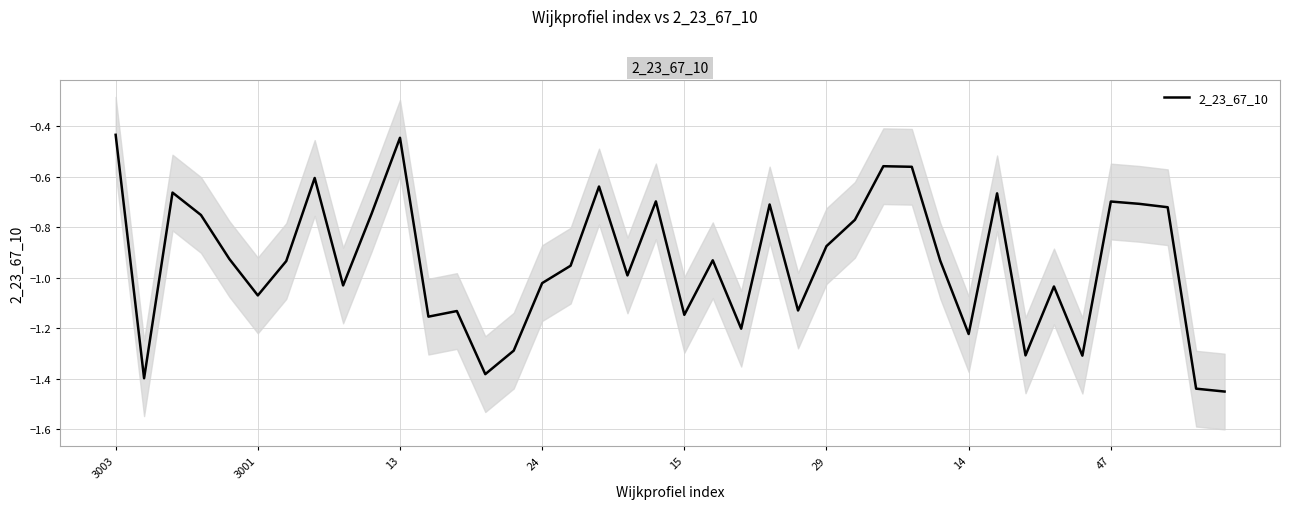

The value at 12 is -1.1. True or false?

True